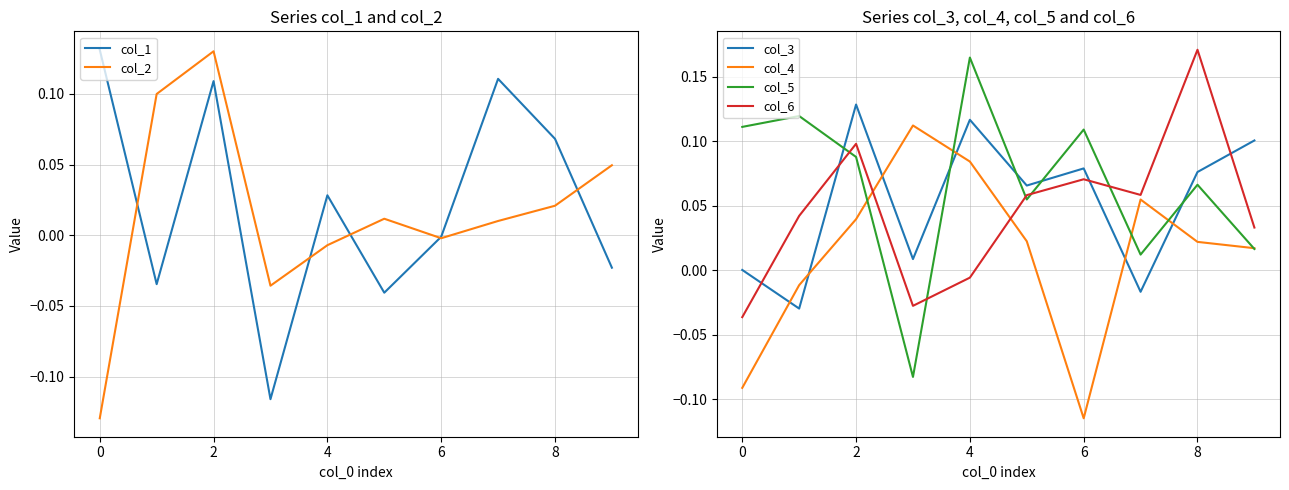

At 9, list the series in order from smallest to largest.

col_1, col_5, col_4, col_6, col_2, col_3